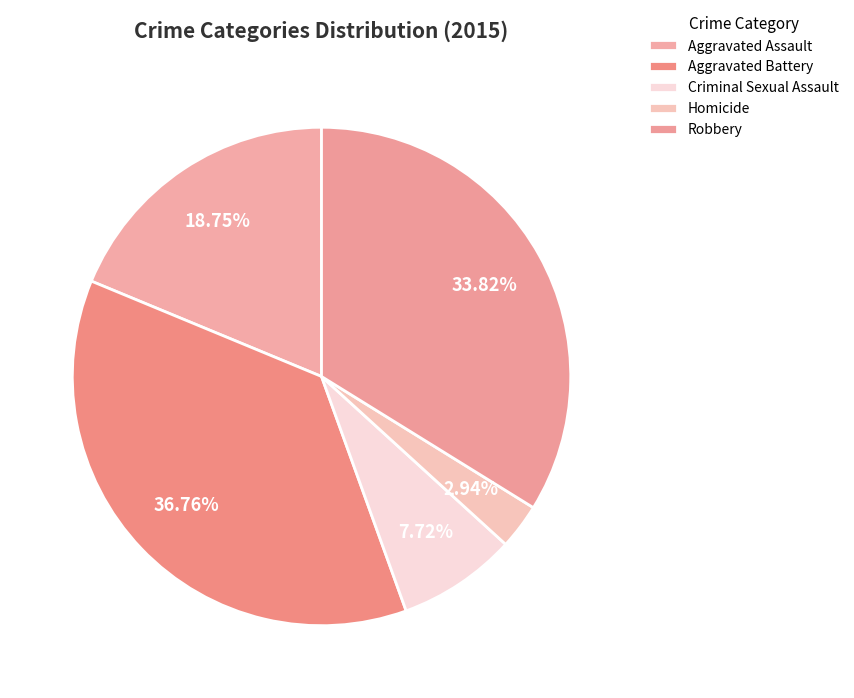

To the nearest percent, what is the difference between the Aggravated Battery and Criminal Sexual Assault slice percentages?

29%